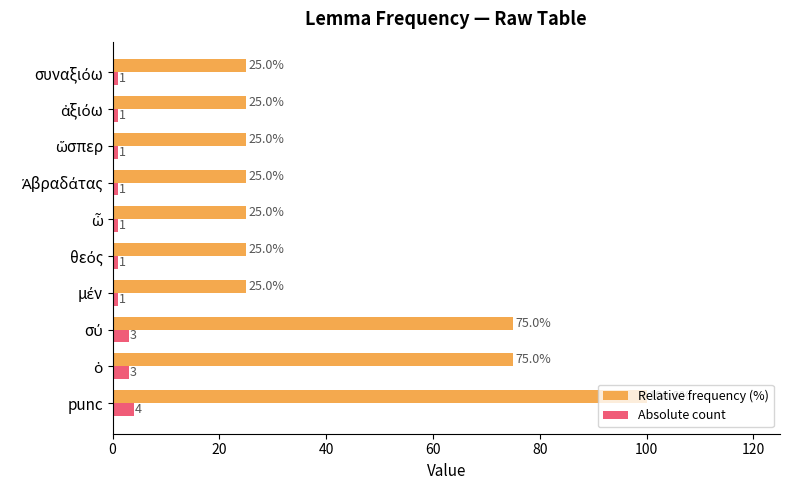

True or false: Absolute count has a value of 4 at punc.

True